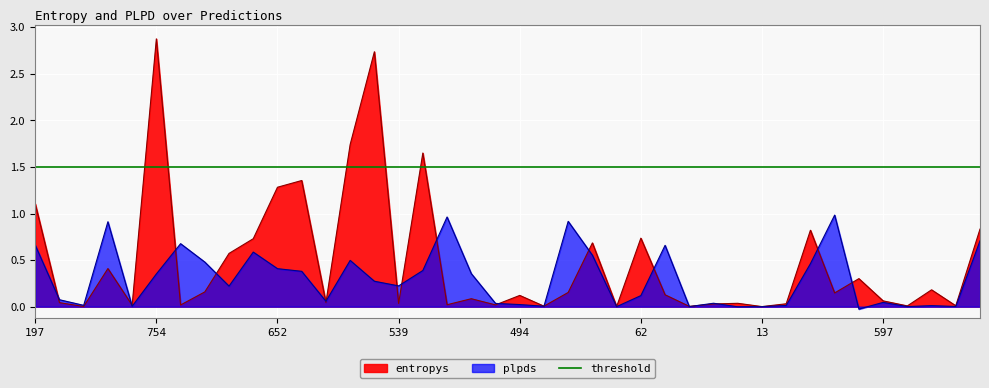

After their last crossing, which series has the higher values: entropys or plpds?

entropys